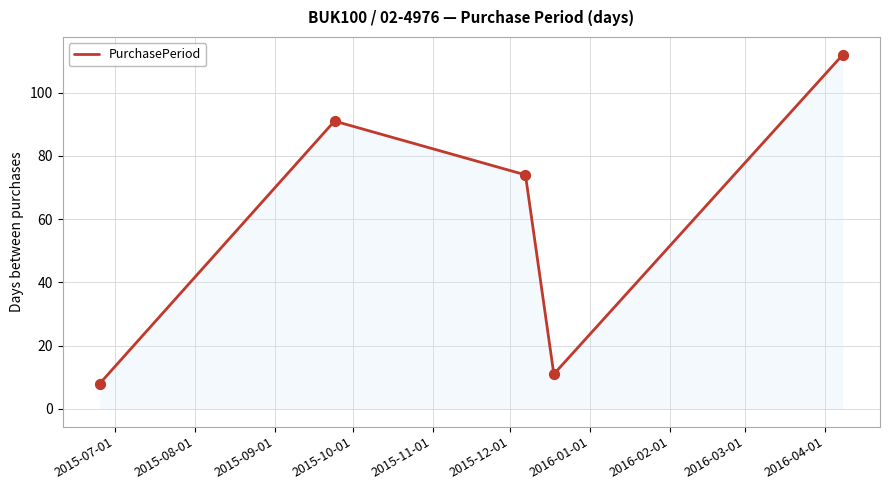

What is the maximum value shown in the chart?

112